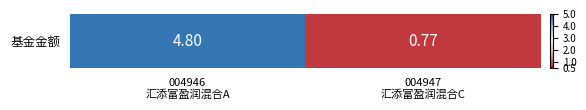

Reading left to right, what are all the values shown in this chart?

004946
汇添富盈润混合A=4.8	004947
汇添富盈润混合C=0.8